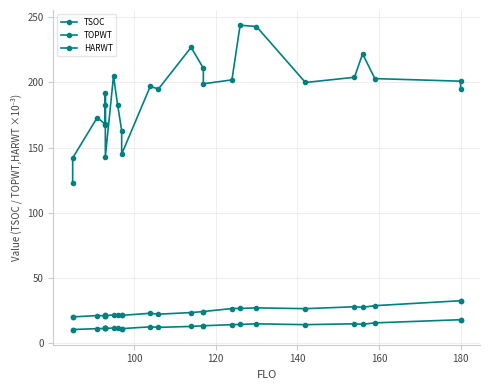

What is the difference between the maximum and second lowest values in the HARWT series?

7.5